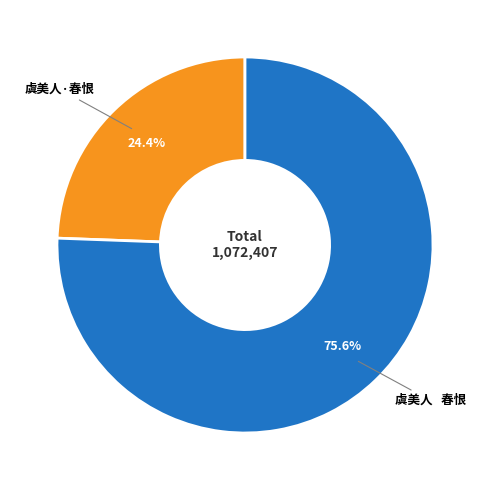

Does 虞美人·春恨 represent more than half of the total?

No